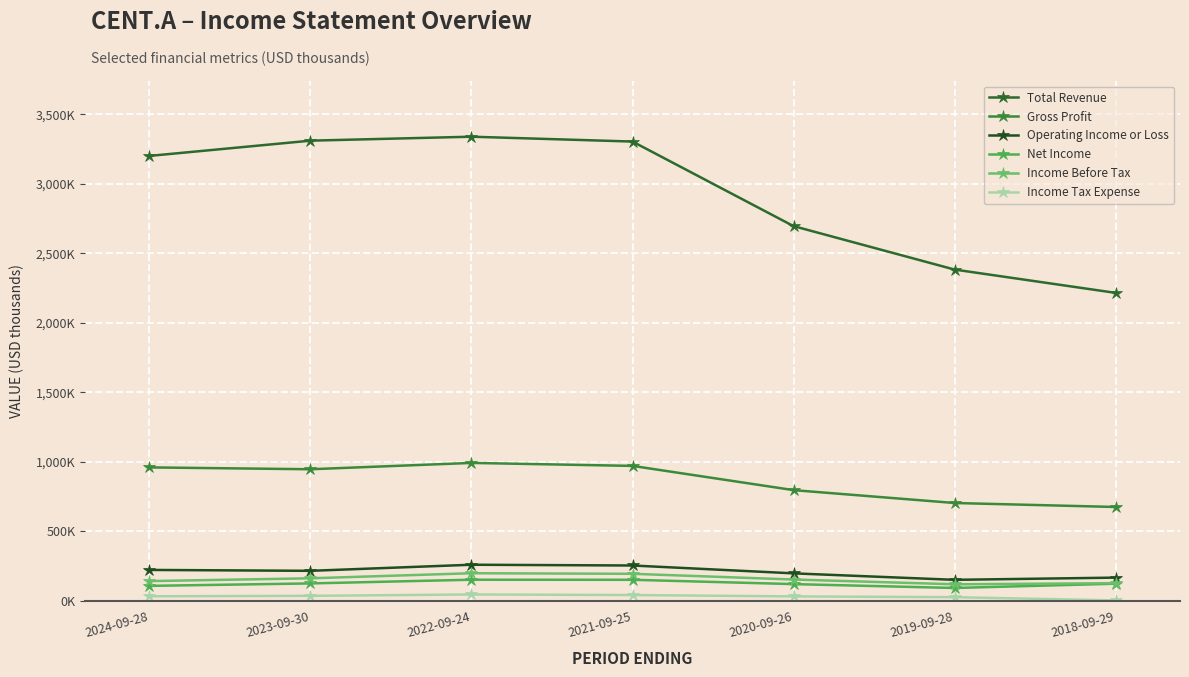

Reading left to right, what are all the values shown in this chart?

Total Revenue: 2024-09-28=3200500	2023-09-30=3310100	2022-09-24=3338600	2021-09-25=3303700	2020-09-26=2695500	2019-09-28=2383000	2018-09-29=2215400
Gross Profit: 2024-09-28=960000	2023-09-30=946800	2022-09-24=992300	2021-09-25=970900	2020-09-26=796600	2019-09-28=704000	2018-09-29=675400
Operating Income or Loss: 2024-09-28=222600	2023-09-30=216200	2022-09-24=260000	2021-09-25=254500	2020-09-26=198000	2019-09-28=151400	2018-09-29=167300
Net Income: 2024-09-28=108000	2023-09-30=125600	2022-09-24=152200	2021-09-25=151700	2020-09-26=120700	2019-09-28=92800	2018-09-29=123600
Income Before Tax: 2024-09-28=142400	2023-09-30=162400	2022-09-24=198900	2021-09-25=194800	2020-09-26=153700	2019-09-28=119300	2018-09-29=127400
Income Tax Expense: 2024-09-28=33100	2023-09-30=36300	2022-09-24=46200	2021-09-25=42000	2020-09-26=32200	2019-09-28=26600	2018-09-29=3300